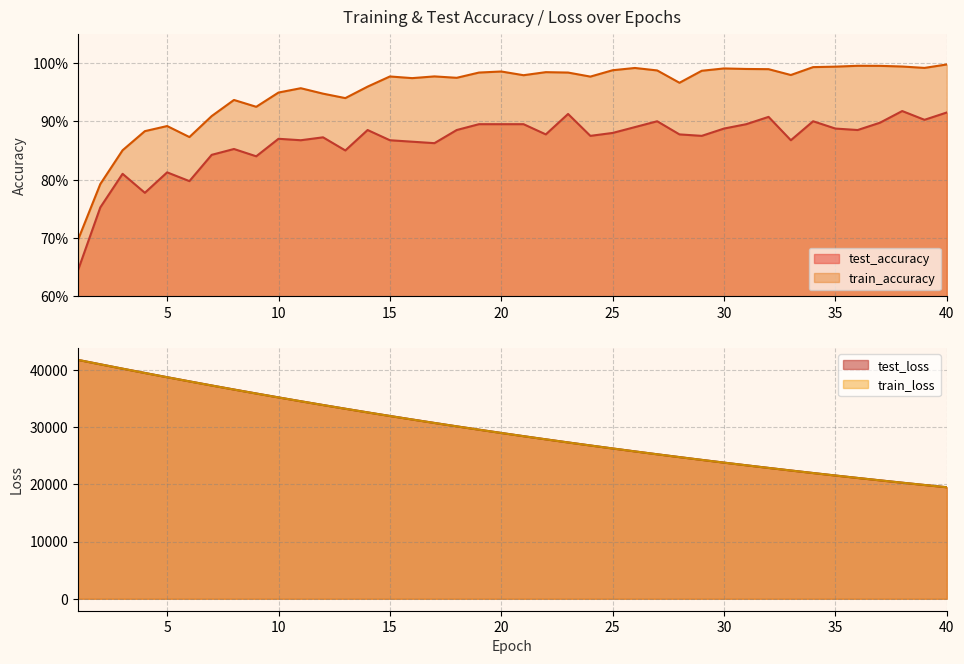

What is the minimum value shown in the chart?

0.6